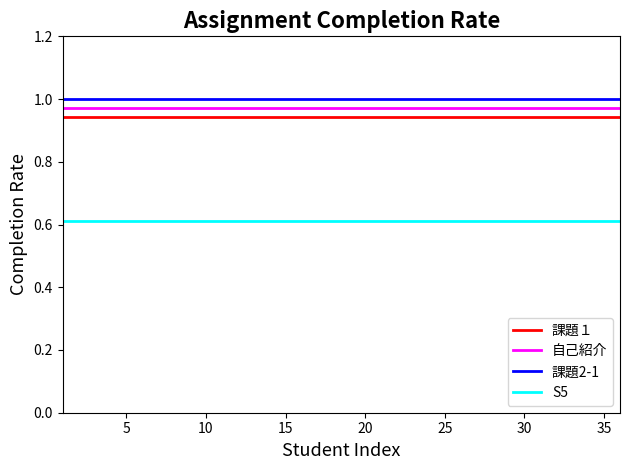

True or false: 課題2-1 and 自己紹介 cross at least once.

False